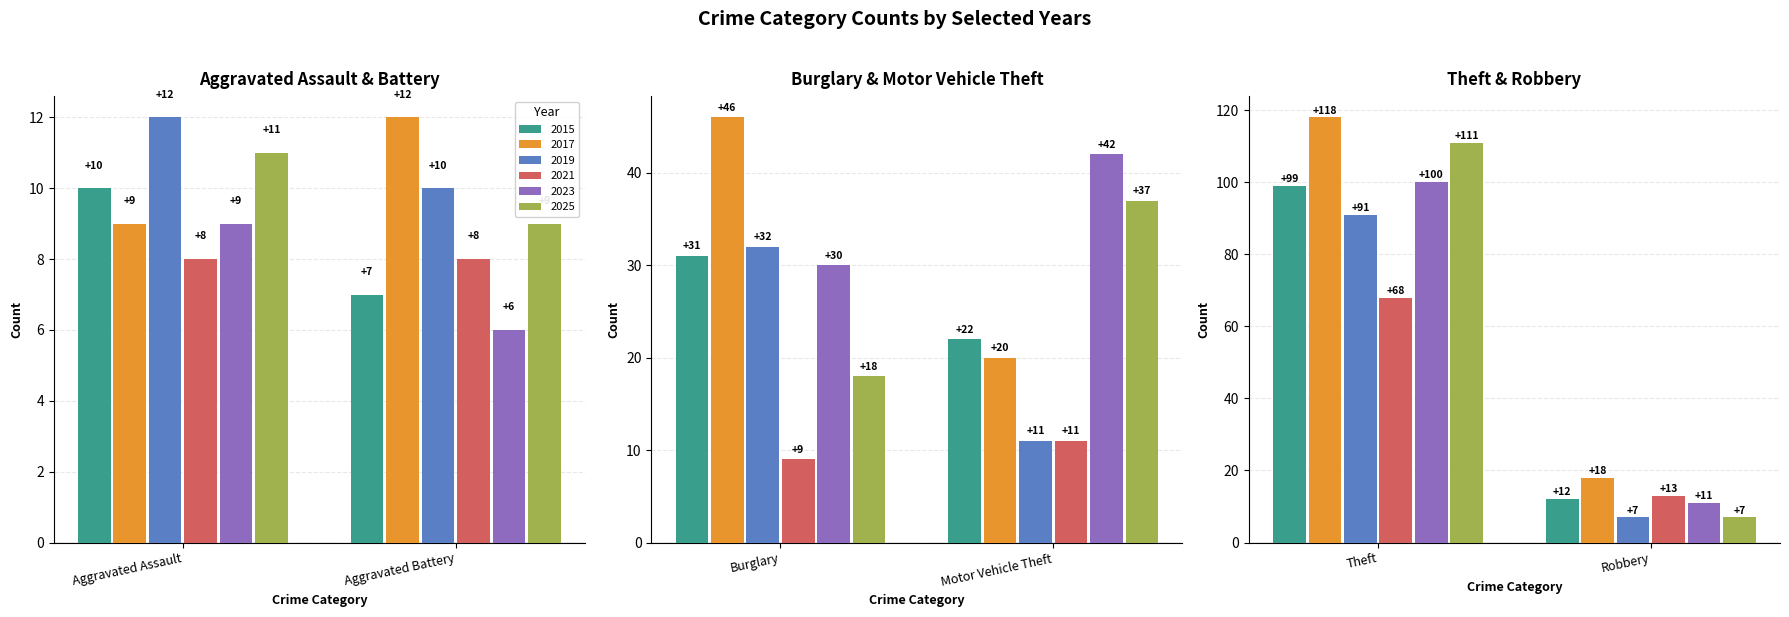

What is the label of the 1st bar from the left?

Aggravated Assault